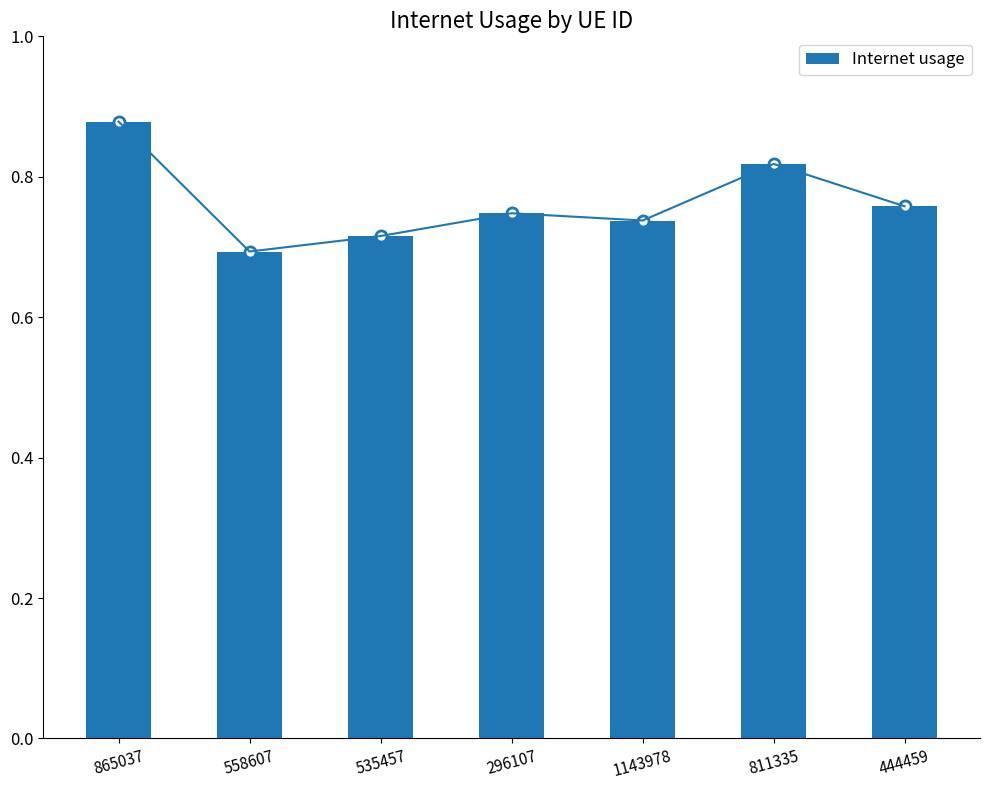

How many categories are shown in the chart?

7